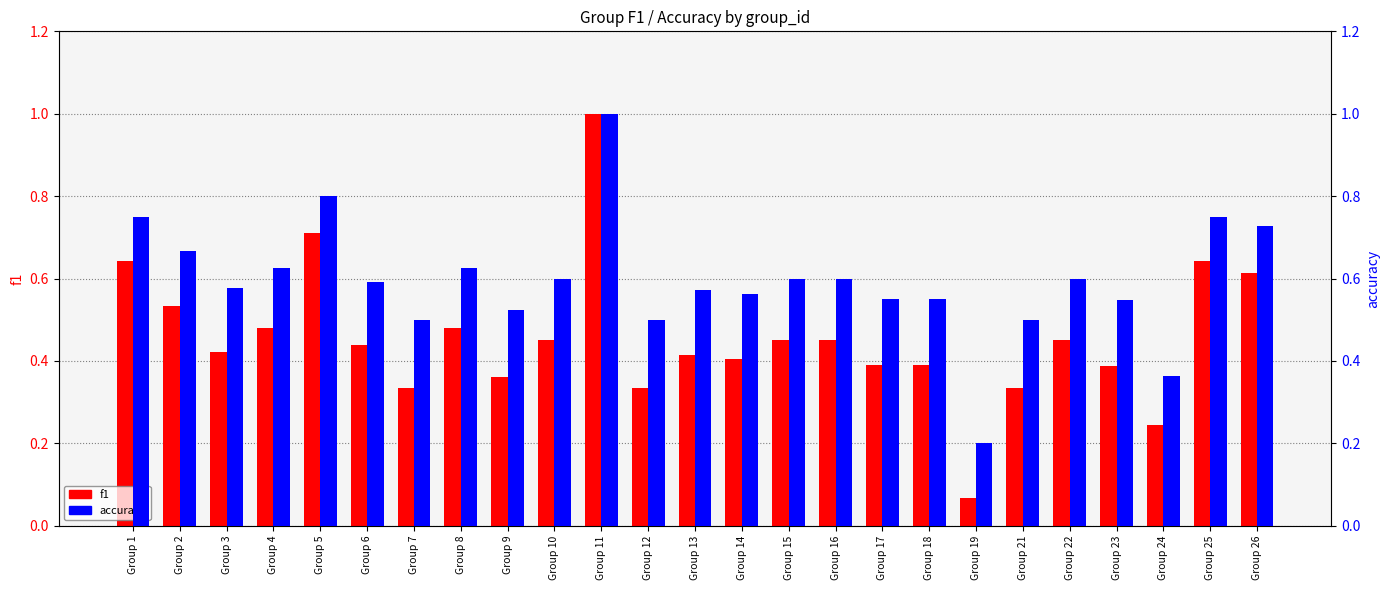

What is the sum of all f1 values?

11.4